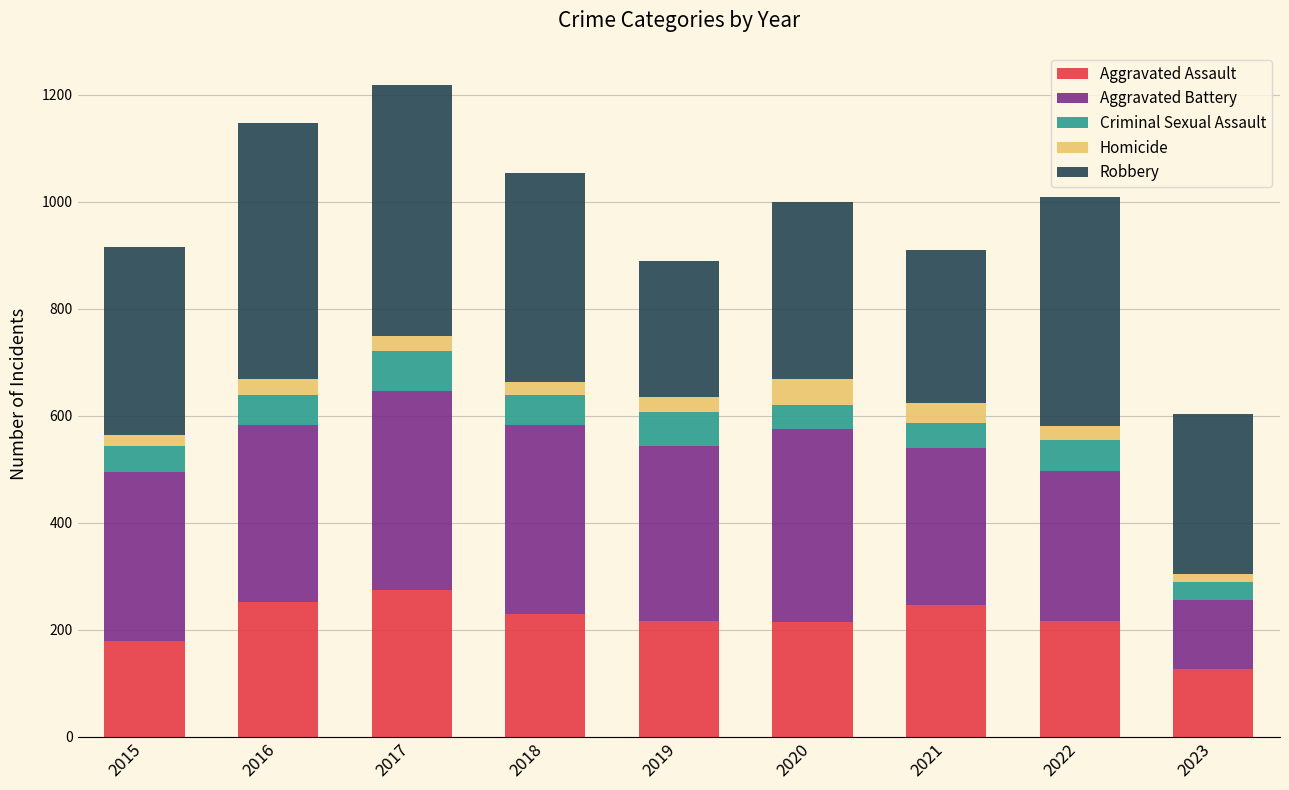

Does the chart contain any negative values?

No